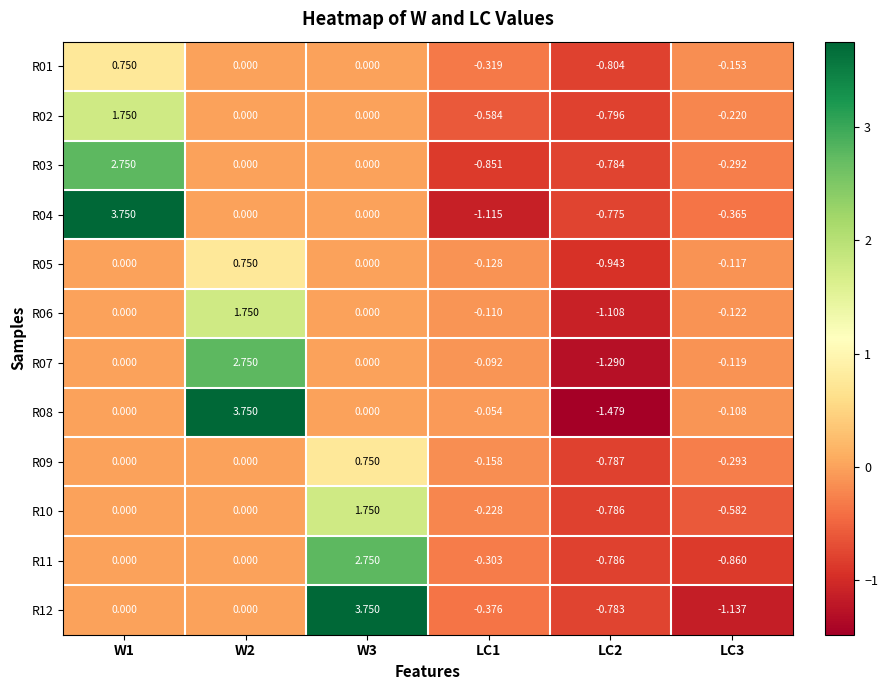

Is the value of R03 at LC2 greater than the value of R06 at LC1?

No